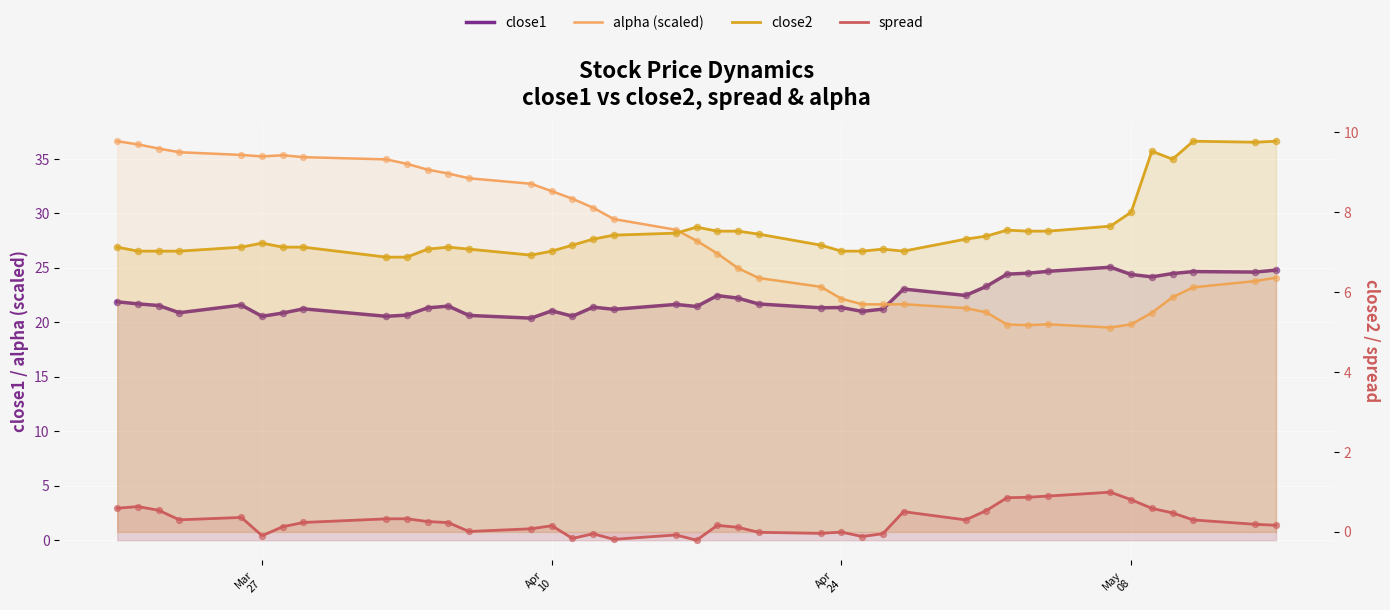

Which series has the widest spread of Y values?

alpha (scaled)